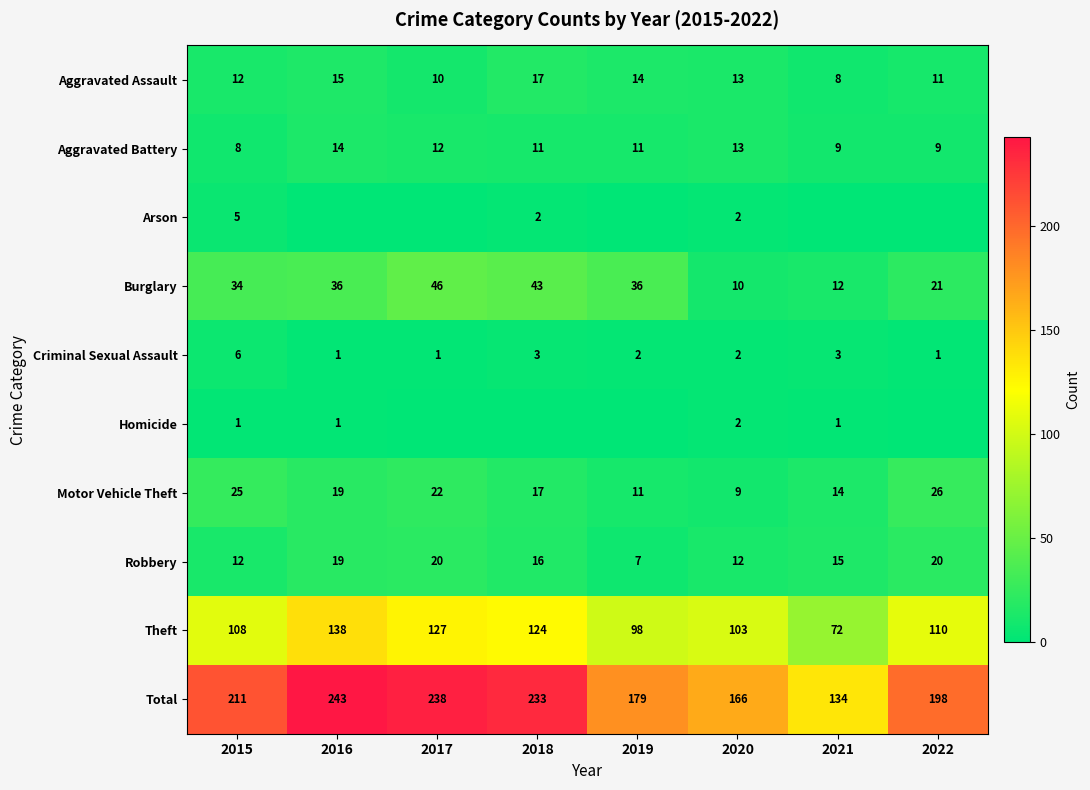

What is the spread (max minus min) of values at 2016?

243